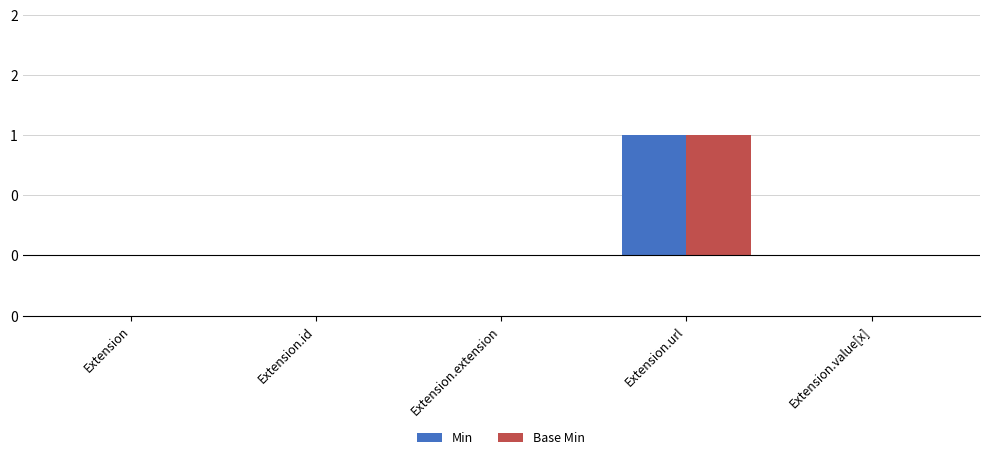

What are all the series names shown in the legend?

Min, Base Min